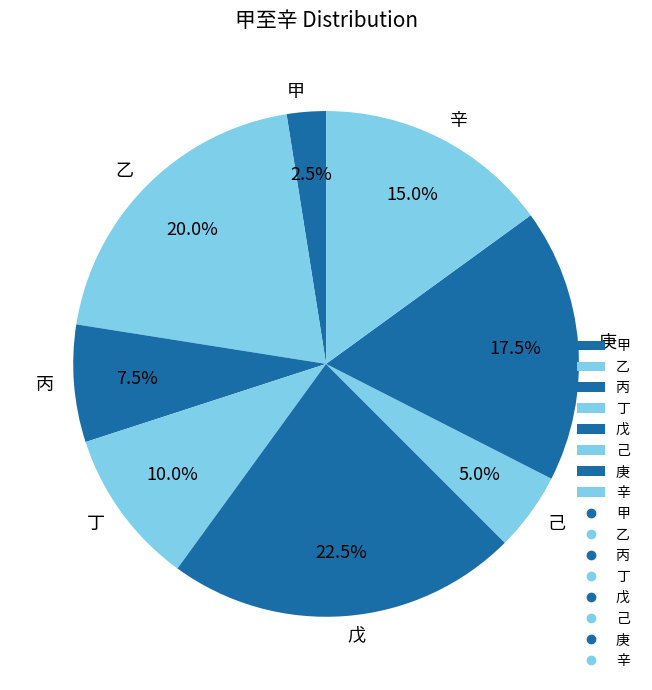

Between 甲 and 戊, which is larger?

戊